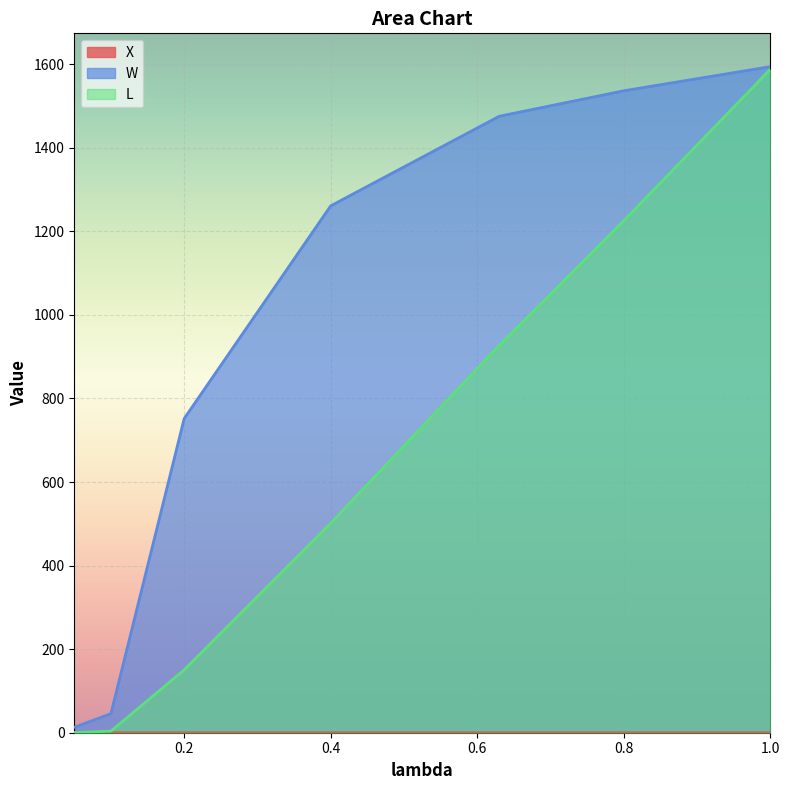

Rank the series at 0.1 from highest to lowest value.

W, L, X